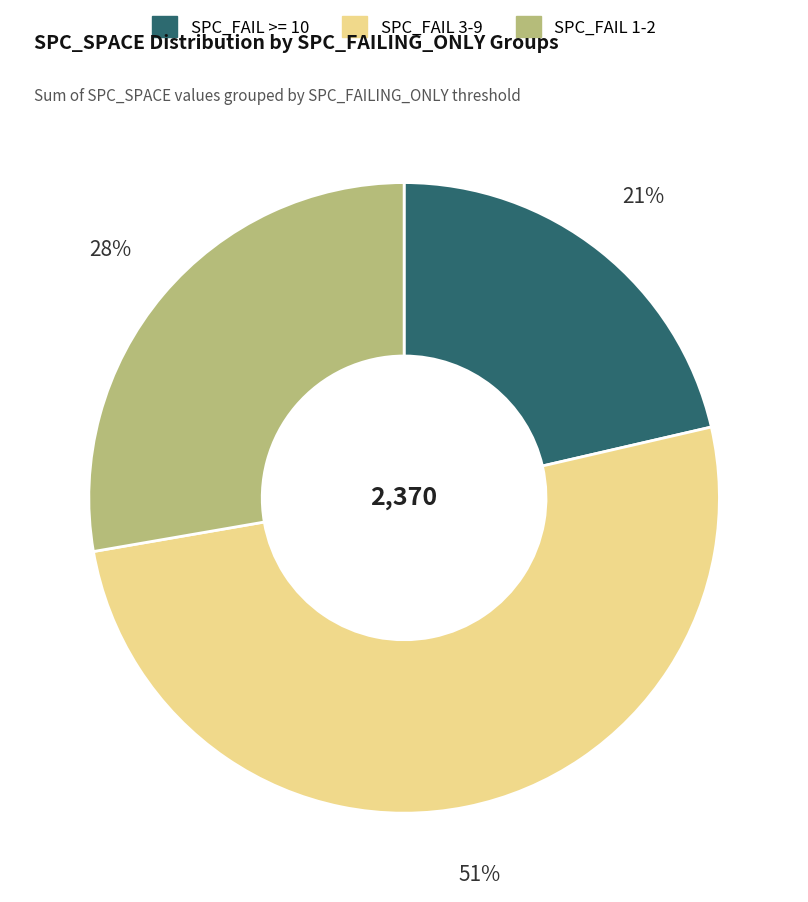

Does any single category account for the majority?

Yes